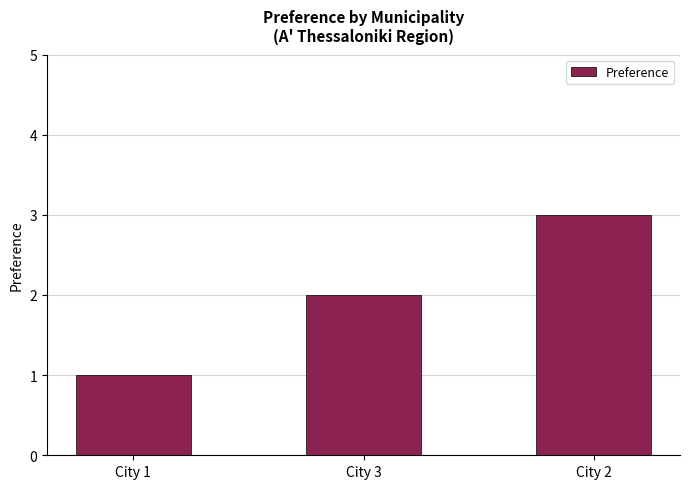

At which label is the value closest to 2?

City 3